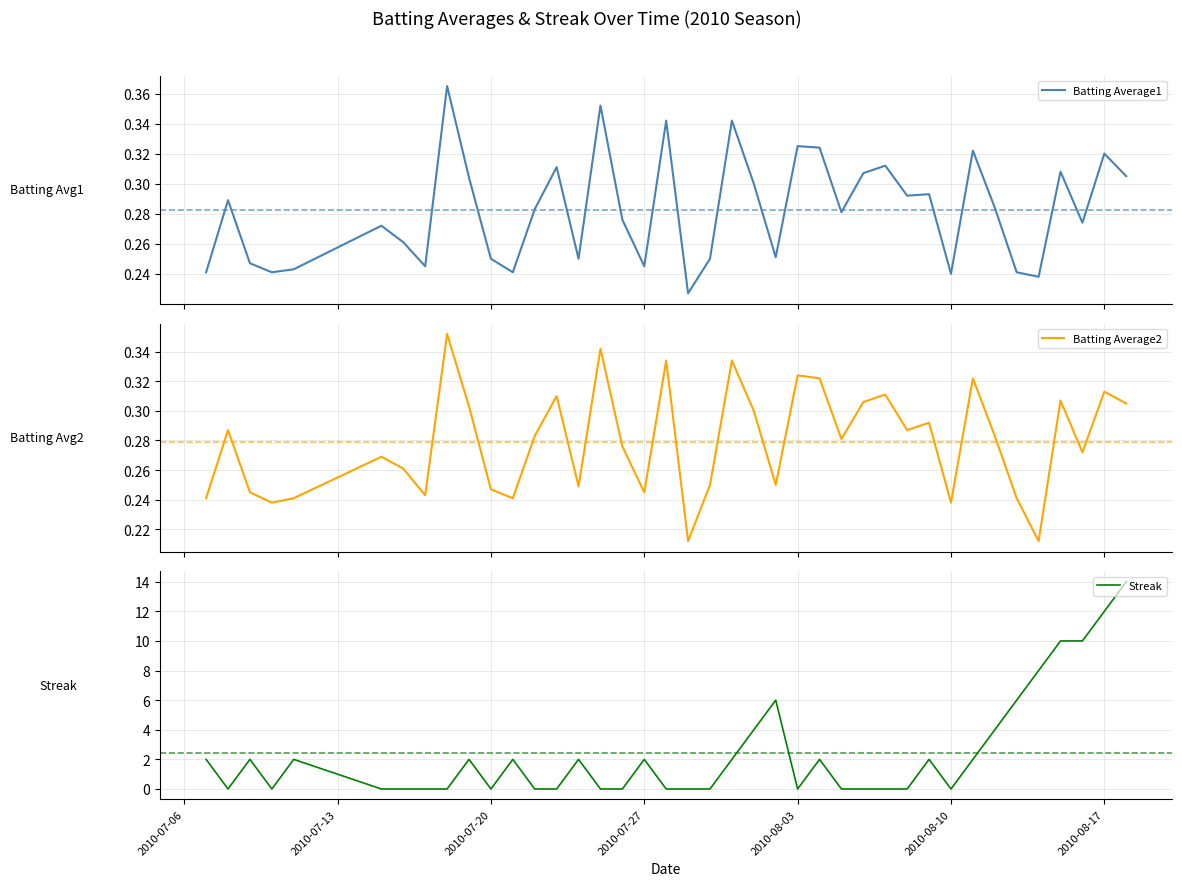

True or false: Streak has a value of 2 at 2010-07-27.

True